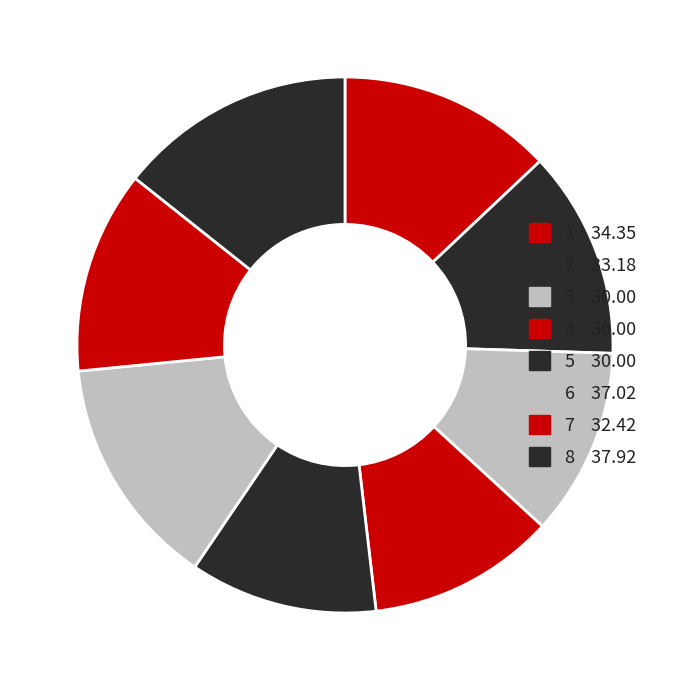

Does 3 account for over 50% of the chart?

No